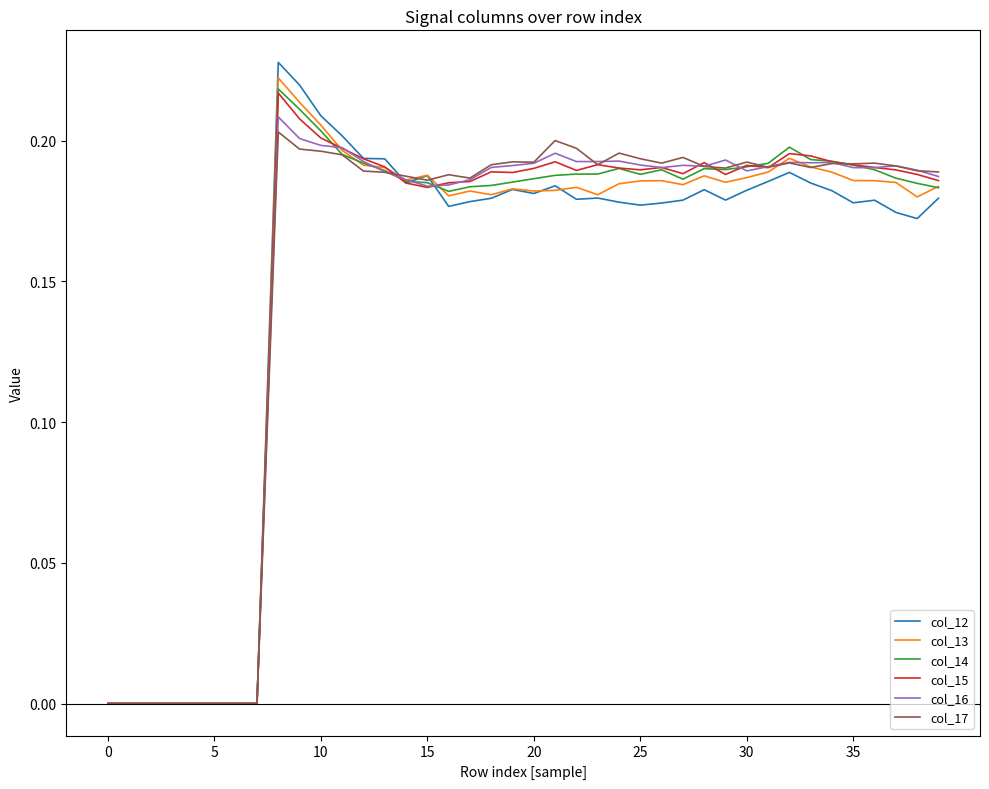

How many distinct data groups are displayed?

6